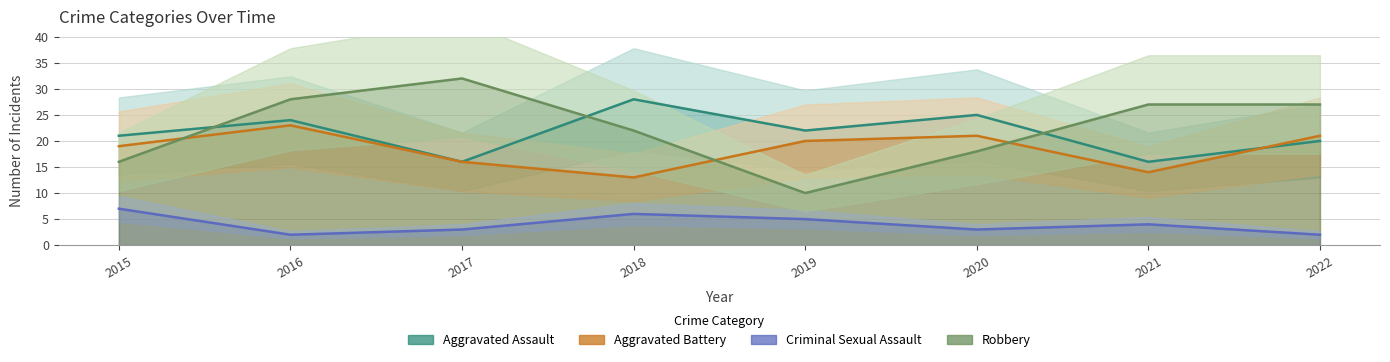

True or false: Criminal Sexual Assault has more than 0 points higher than both neighbors.

True